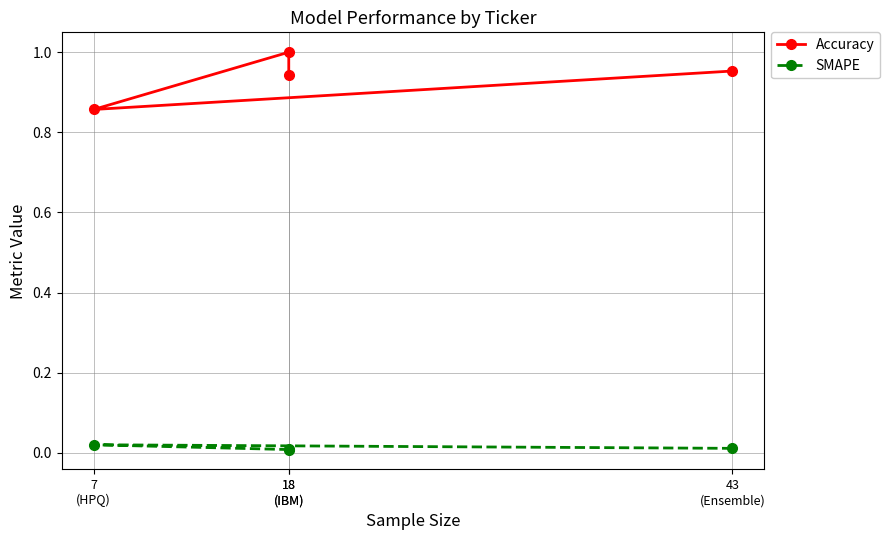

The value of Accuracy at 18
(IBM) is 0.3. True or false?

False